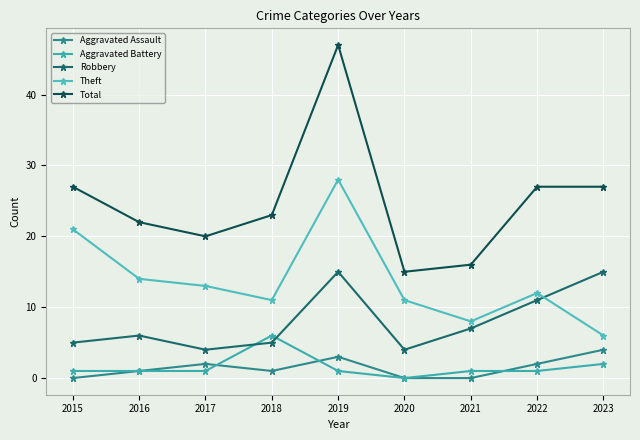

What is the sum of the Aggravated Battery values at 2015 and 2018?

7